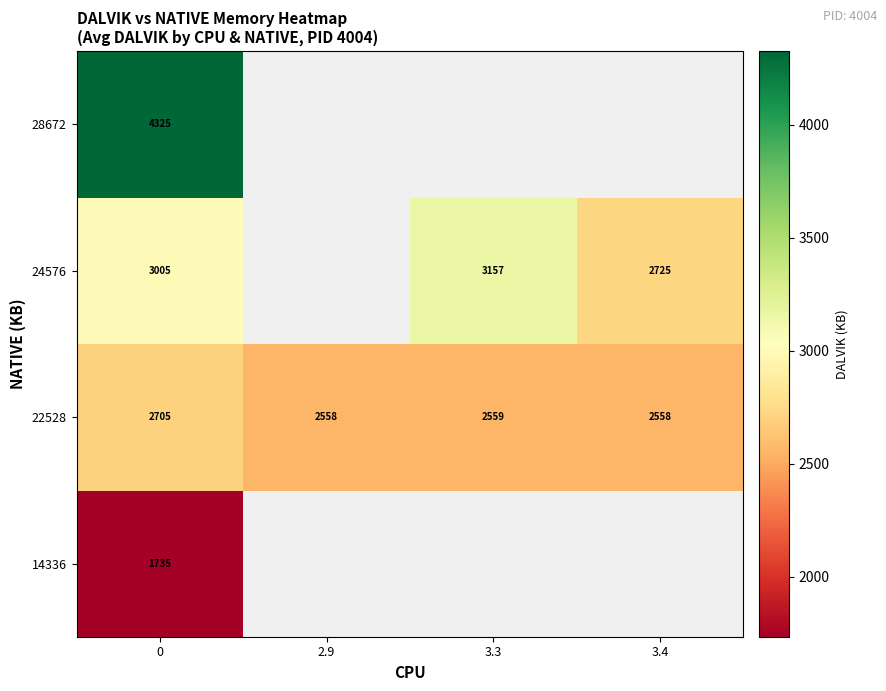

What is the greatest value displayed?

4325.0